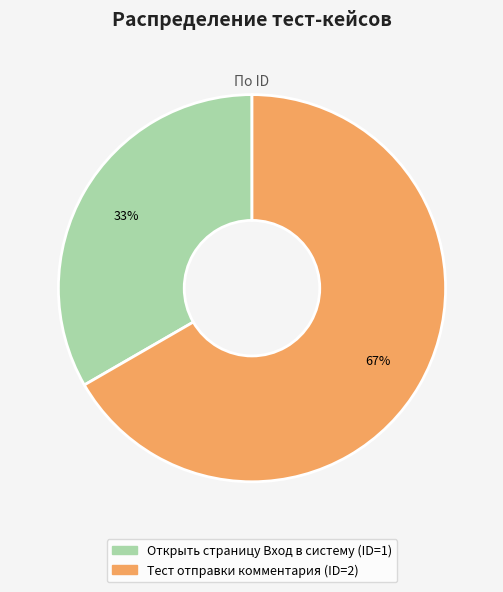

Count the number of slices in the pie.

2